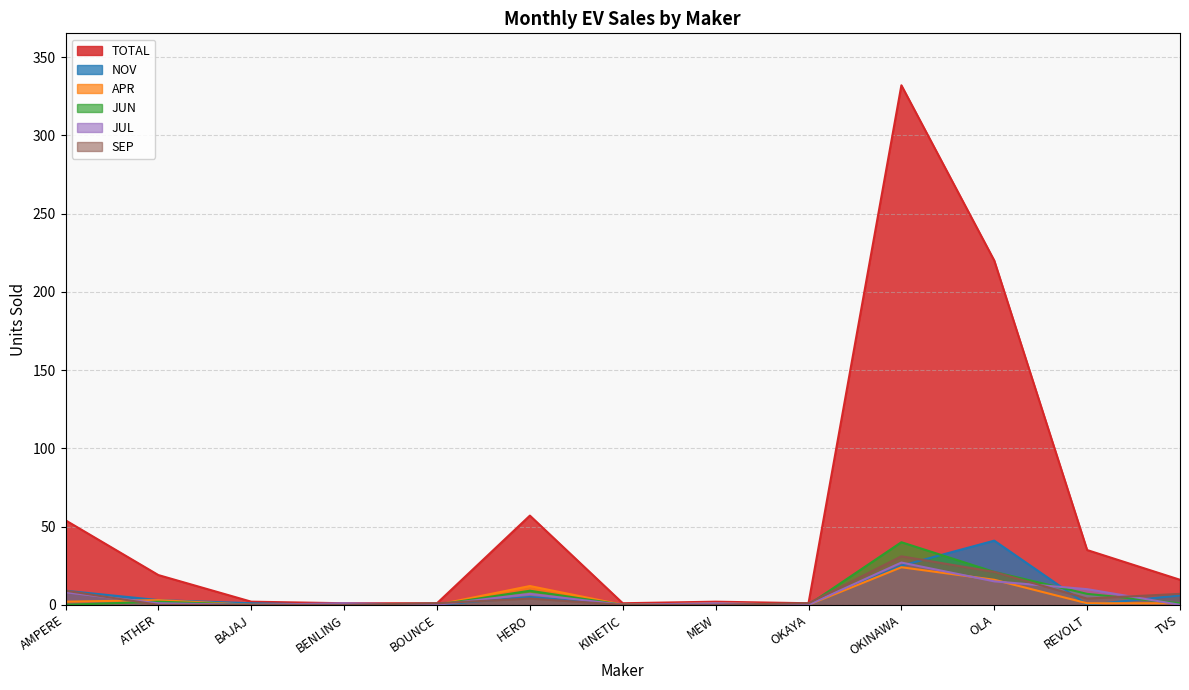

What is the total value across all series at BOUNCE?

2